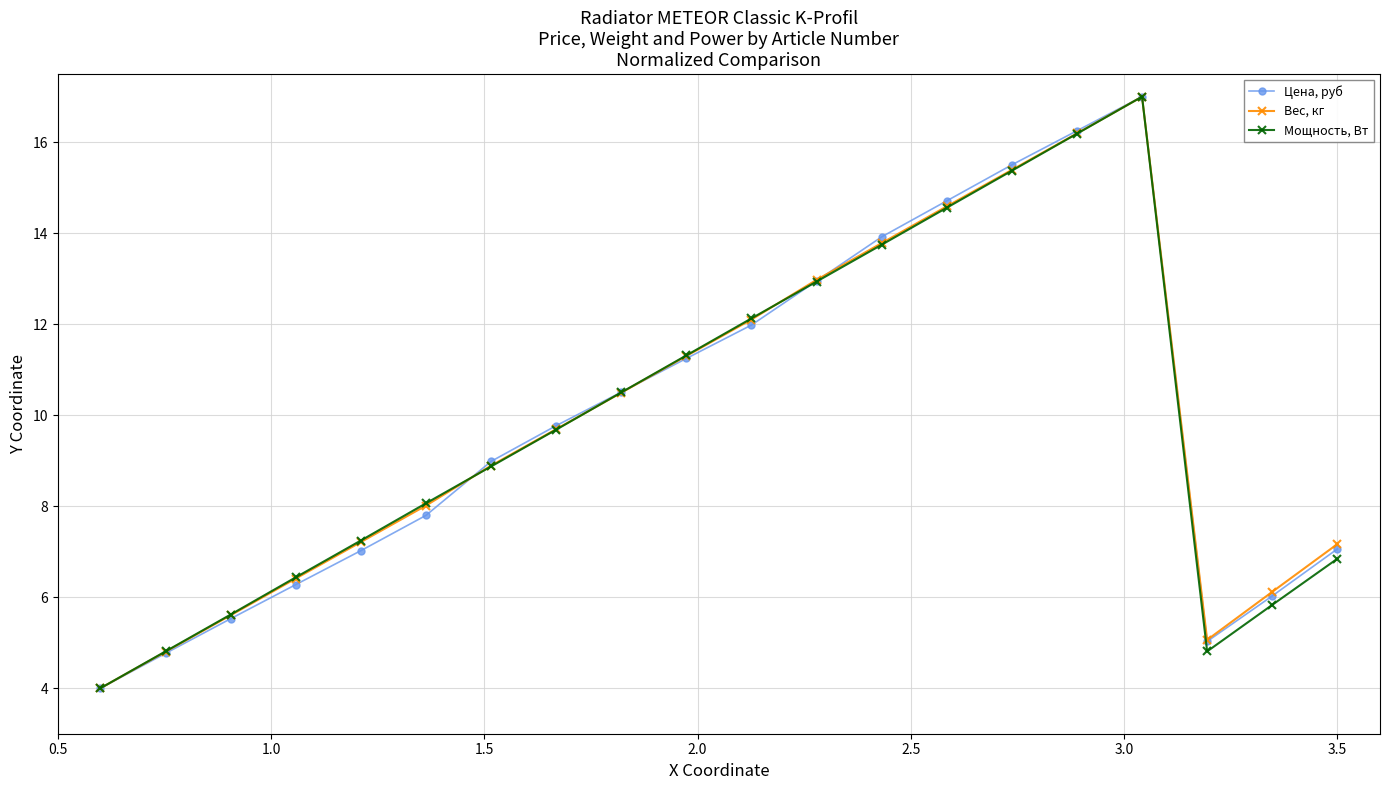

What is the sum of all Вес, кг values?

196.8